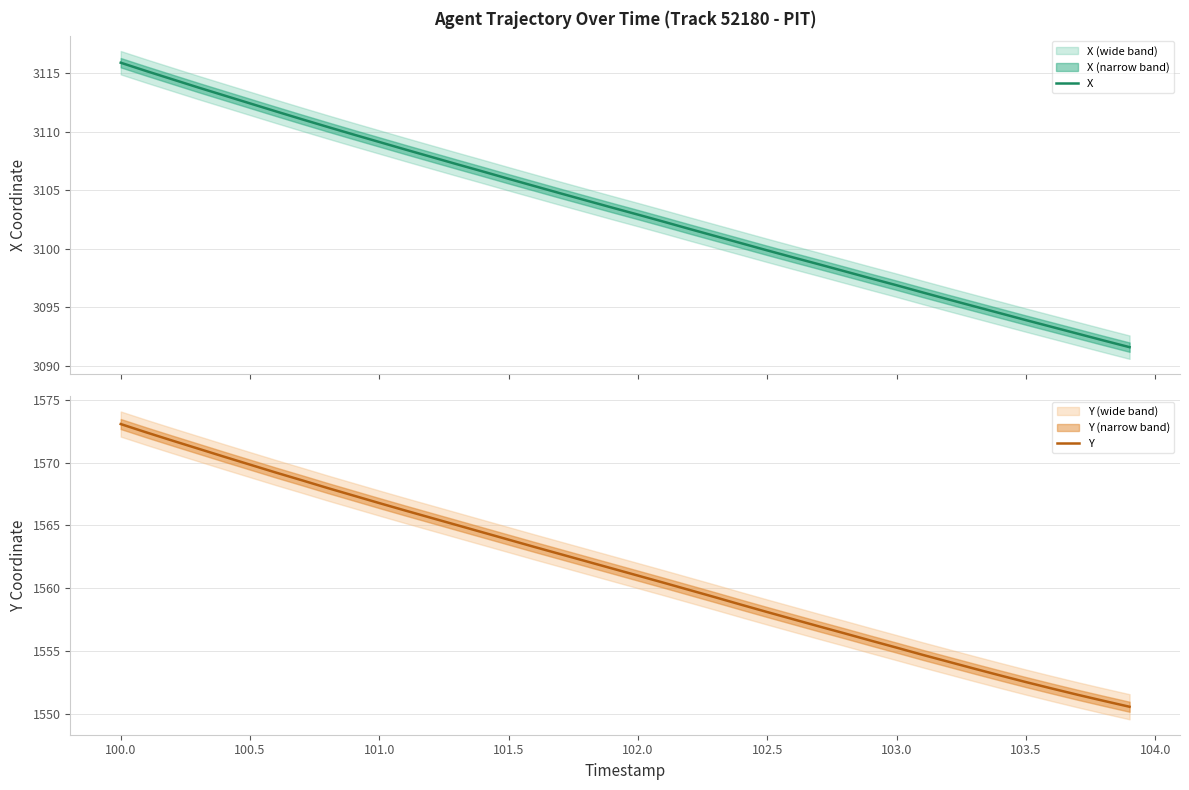

What is the minimum value for X?

3091.6